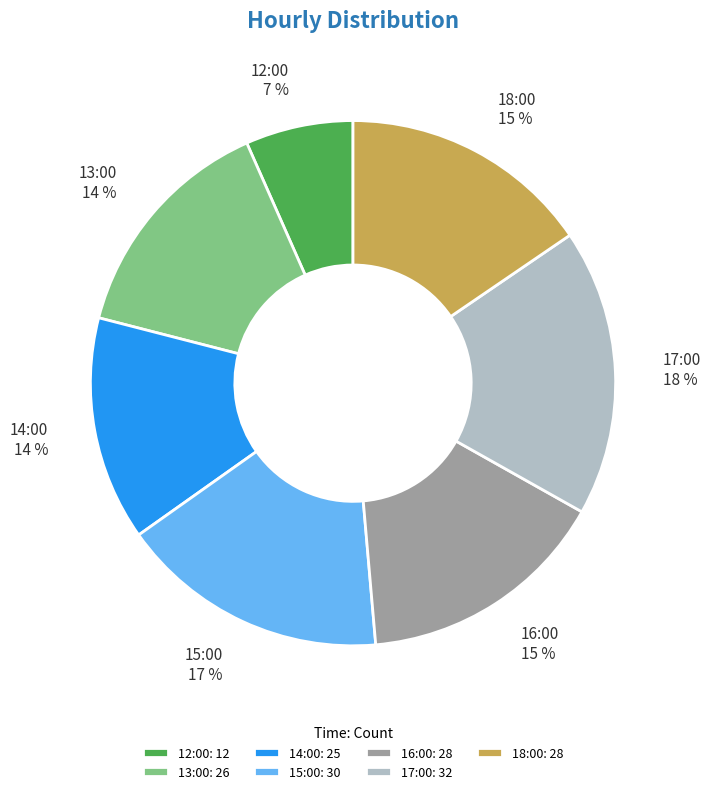

Is the sum of 15:00 and 18:00 greater than half?

No